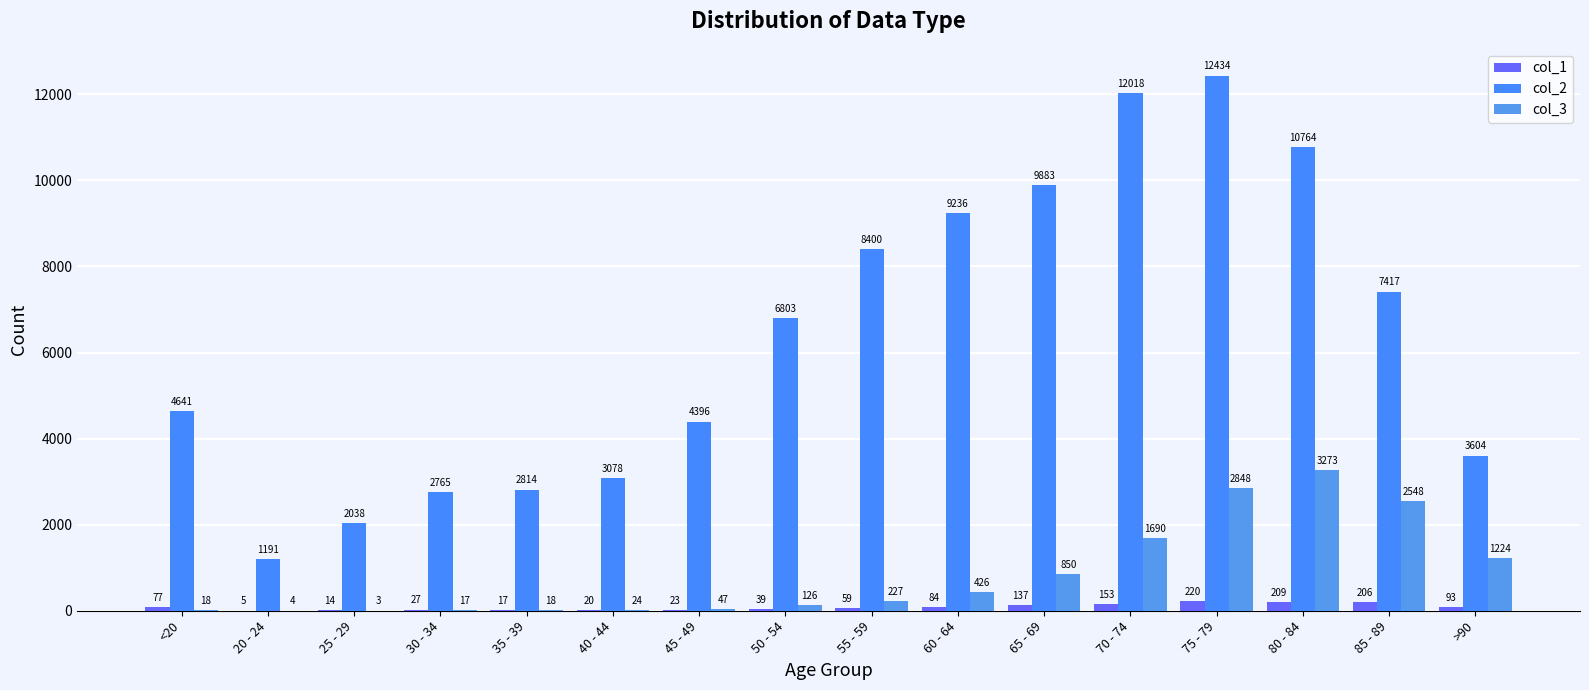

Reading right to left, list all the values displayed in this chart.

col_1: >90=93	85 - 89=206	80 - 84=209	75 - 79=220	70 - 74=153	65 - 69=137	60 - 64=84	55 - 59=59	50 - 54=39	45 - 49=23	40 - 44=20	35 - 39=17	30 - 34=27	25 - 29=14	20 - 24=5	<20=77
col_2: >90=3604	85 - 89=7417	80 - 84=10764	75 - 79=12434	70 - 74=12018	65 - 69=9883	60 - 64=9236	55 - 59=8400	50 - 54=6803	45 - 49=4396	40 - 44=3078	35 - 39=2814	30 - 34=2765	25 - 29=2038	20 - 24=1191	<20=4641
col_3: >90=1224	85 - 89=2548	80 - 84=3273	75 - 79=2848	70 - 74=1690	65 - 69=850	60 - 64=426	55 - 59=227	50 - 54=126	45 - 49=47	40 - 44=24	35 - 39=18	30 - 34=17	25 - 29=3	20 - 24=4	<20=18